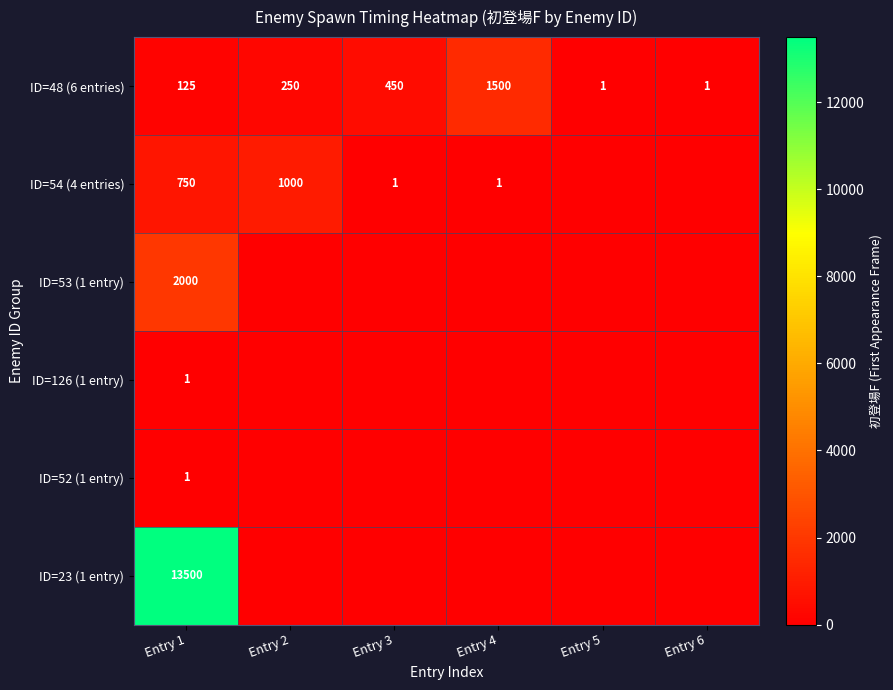

What is the difference between the ID=48 (6 entries) values at Entry 3 and Entry 4?

1050